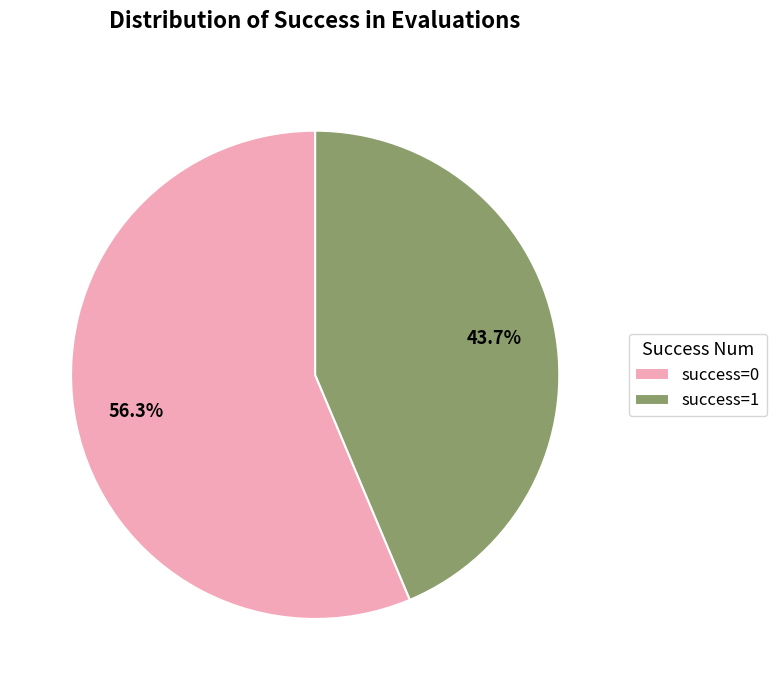

Is the sum of success=0 and success=1 greater than half?

Yes